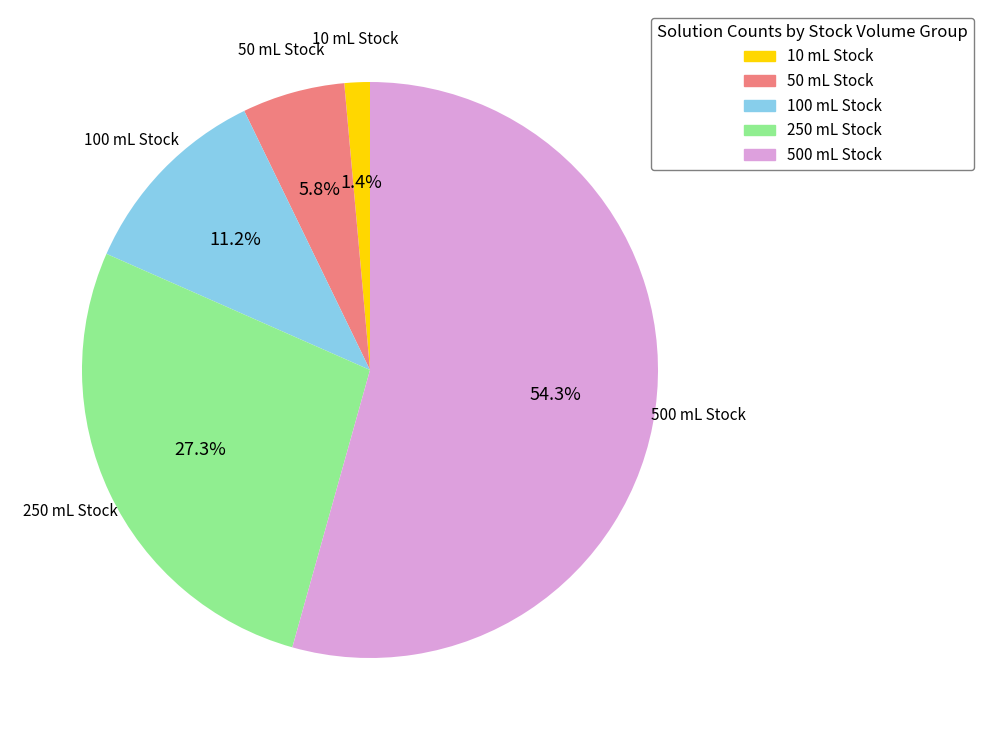

Rank the categories by value from highest to lowest.

500 mL Stock, 250 mL Stock, 100 mL Stock, 50 mL Stock, 10 mL Stock